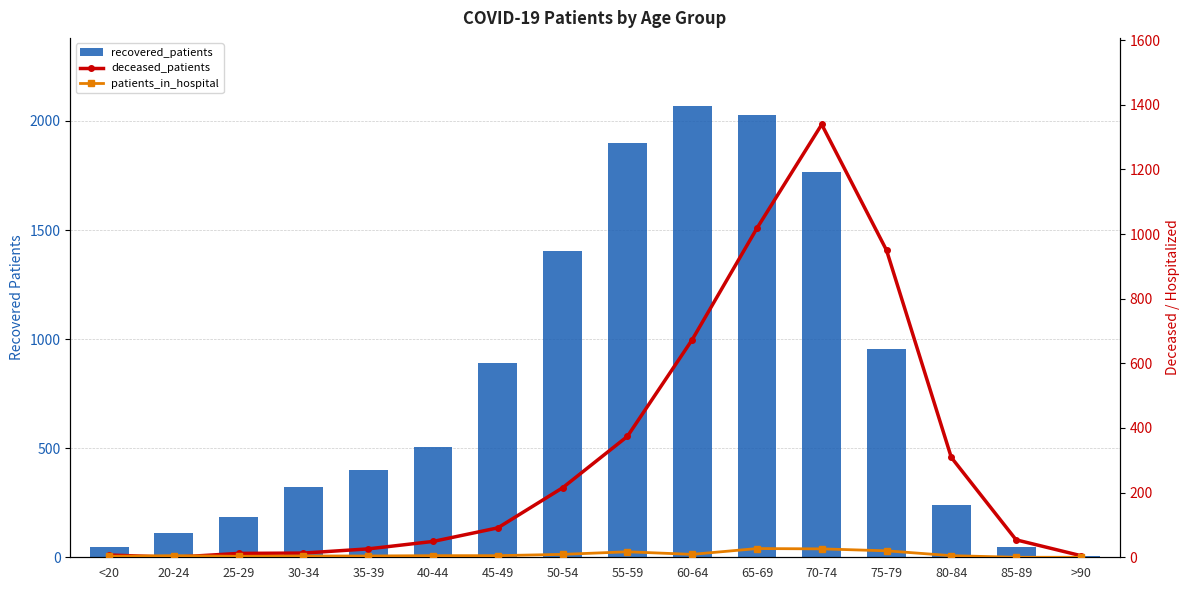

Which has a higher value, 80-84 or 40-44?

40-44